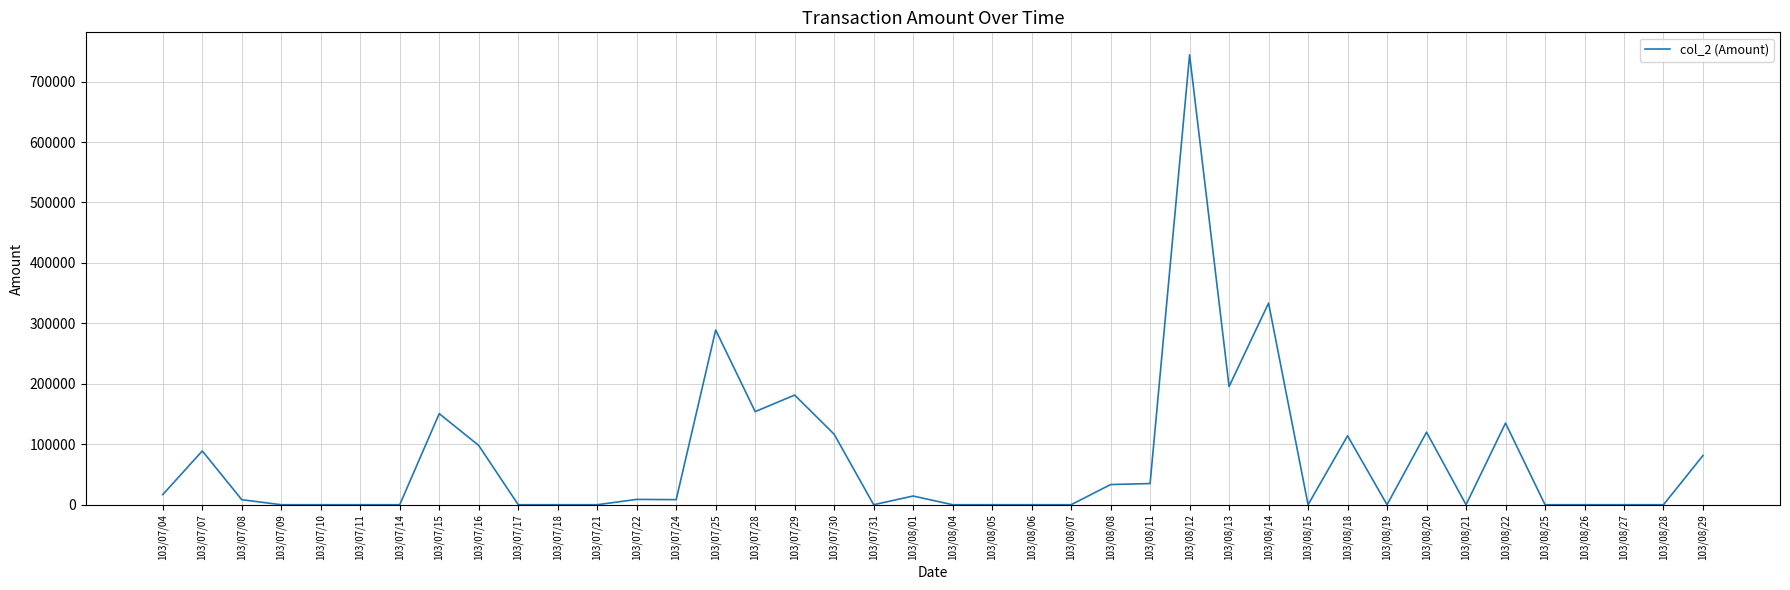

Is it true that the value at 103/07/15 is 59384?

False